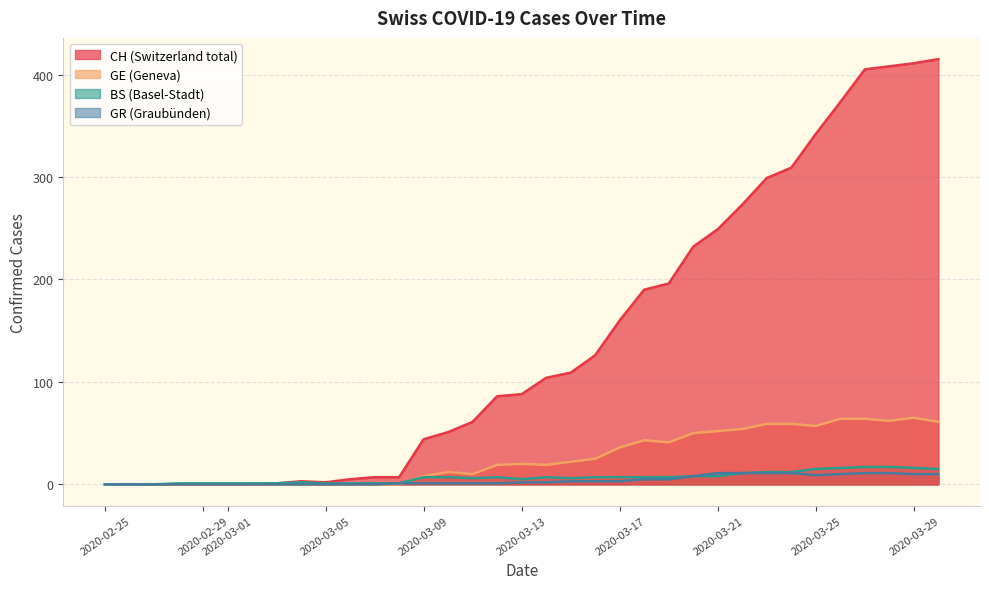

Which series has the largest range (max minus min)?

CH